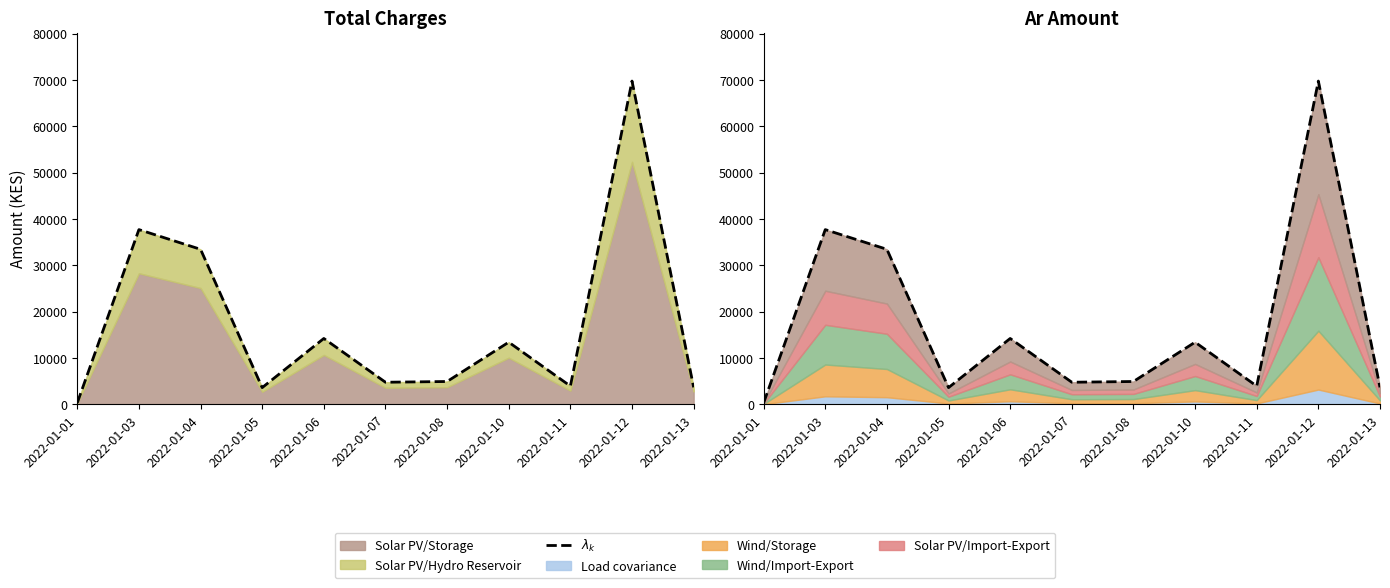

What is the ratio of the value at 2022-01-12 to the value at 2022-01-04?

2.1